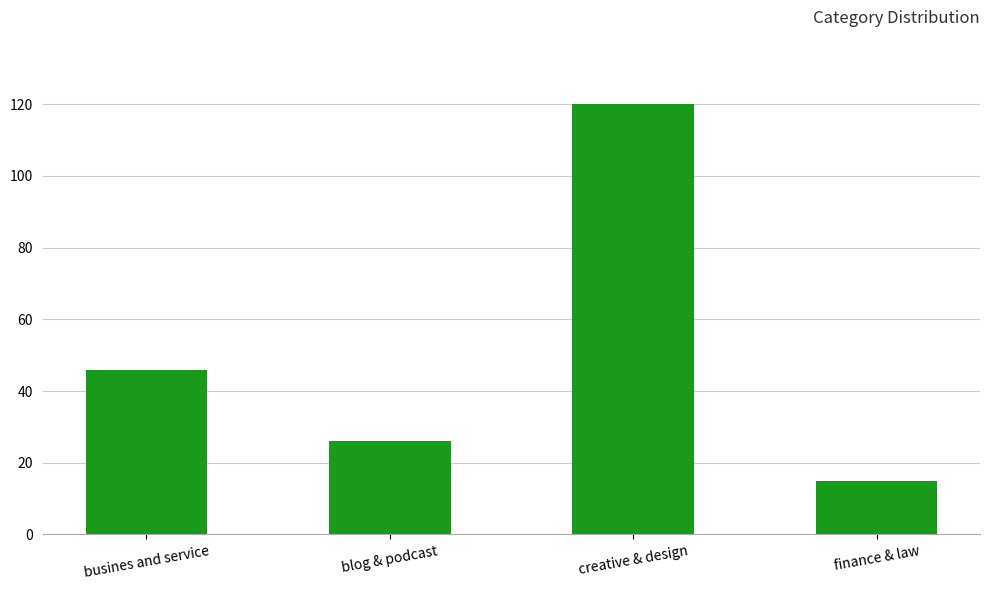

What is the difference between the maximum and minimum values?

105